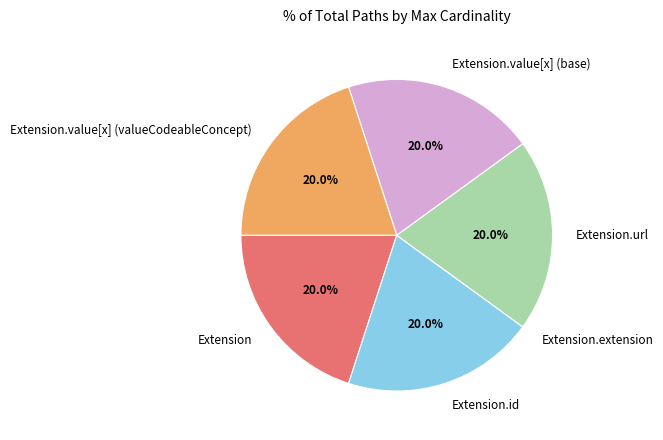

Combined, do Extension.id and Extension.value[x] (base) account for over 50%?

No